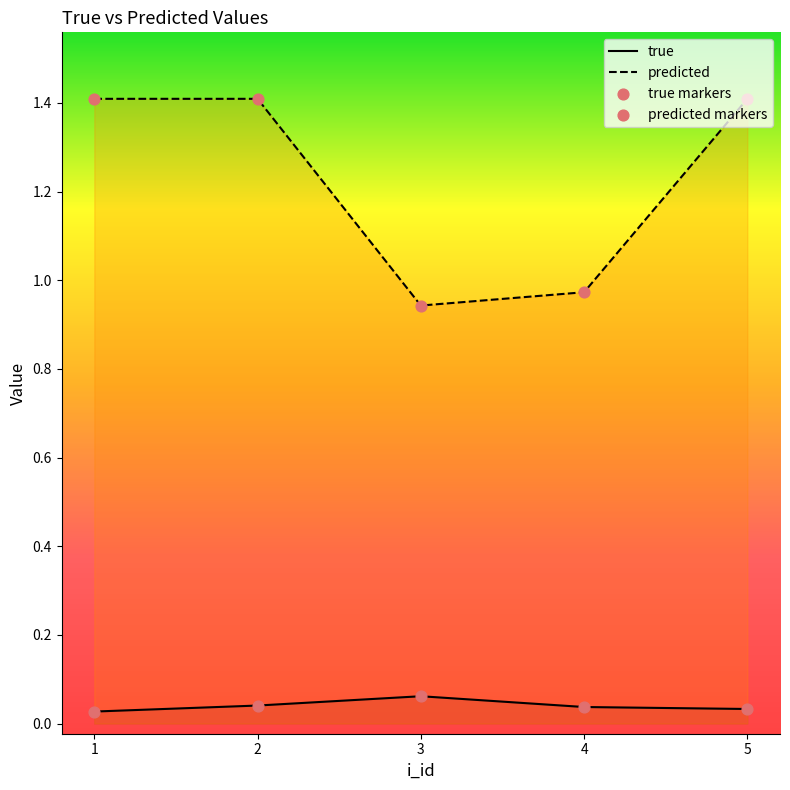

At how many categories does at least one series exceed 1?

3